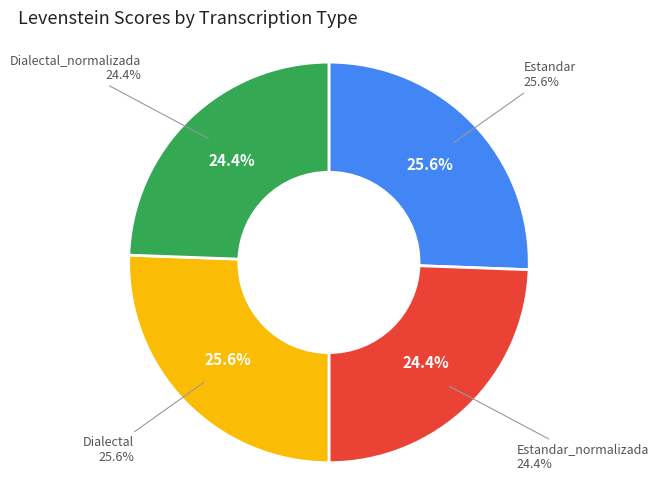

Which category has the biggest portion of the pie?

Estandar